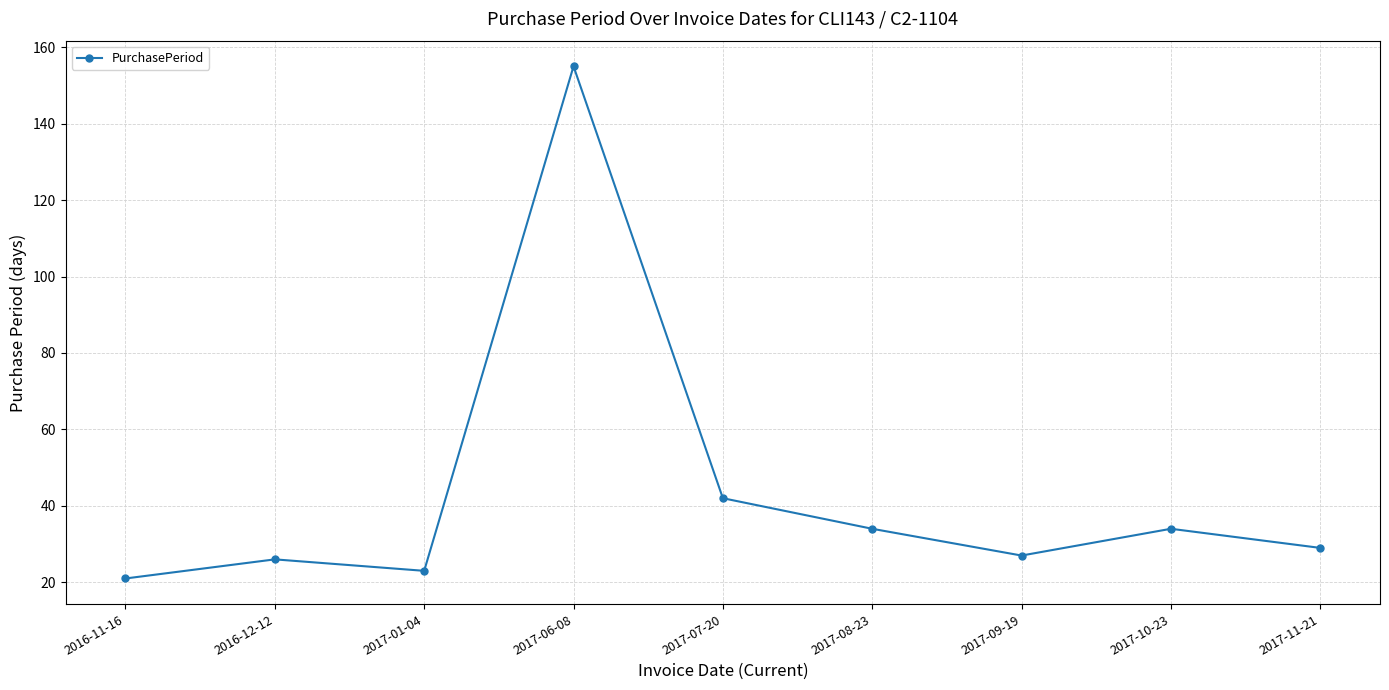

What is the greatest value displayed?

155